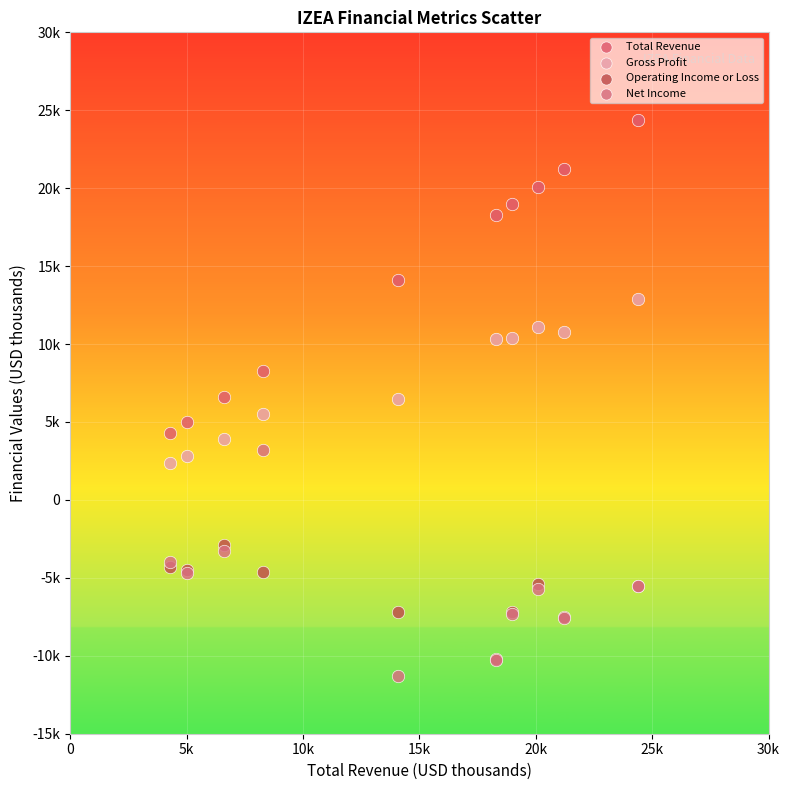

Which series reaches the minimum Y coordinate?

Net Income